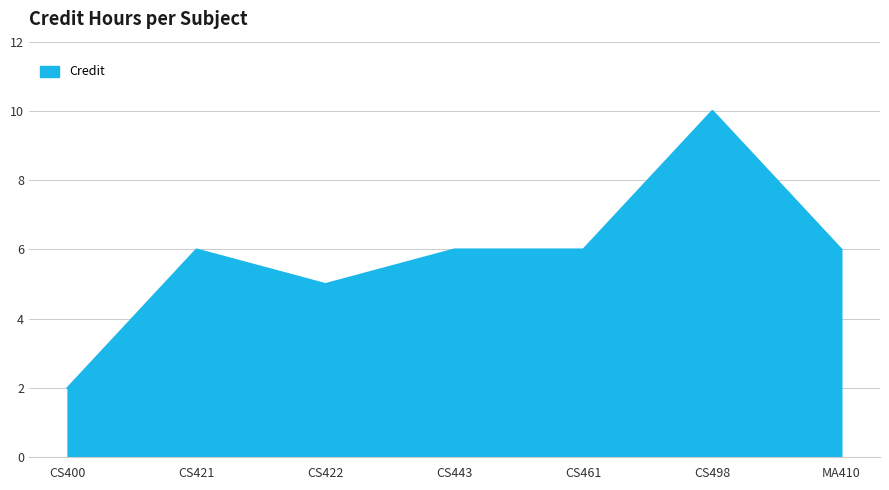

Count the number of data series in this chart.

1